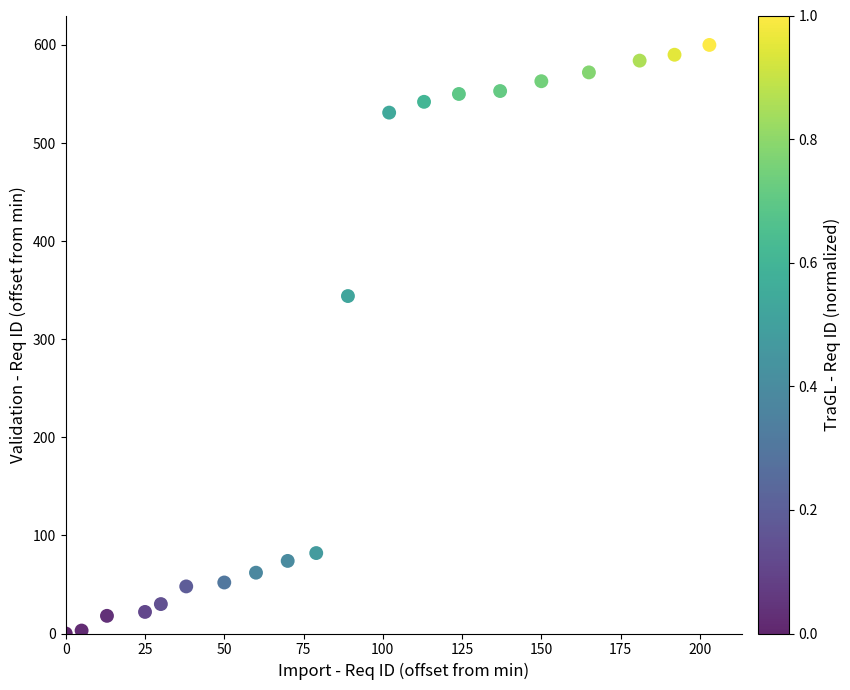

What is the range of X values (max minus min)?

203